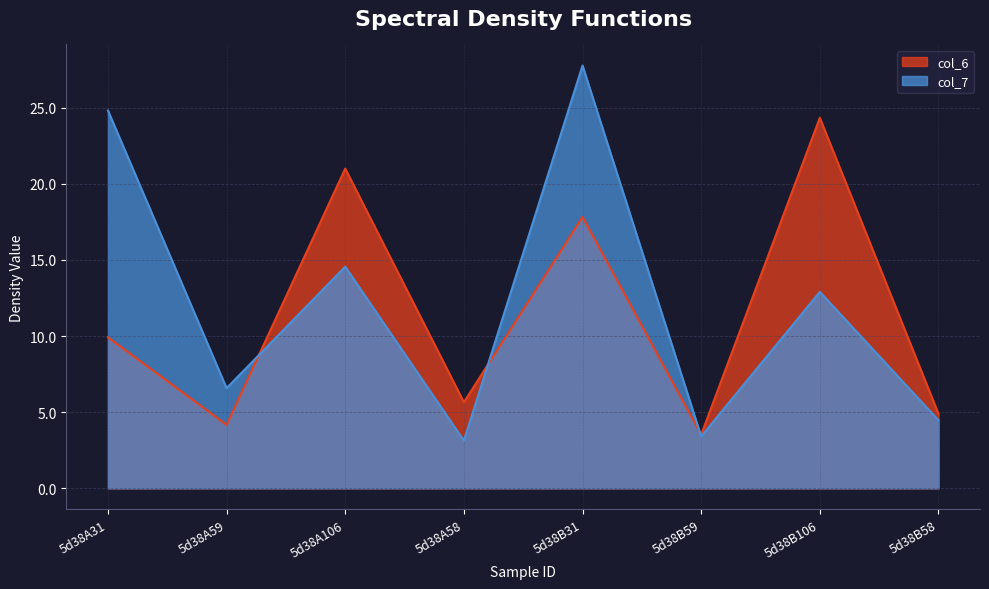

Is the value of col_7 at 5d38A59 greater than the value of col_6 at 5d38A59?

Yes